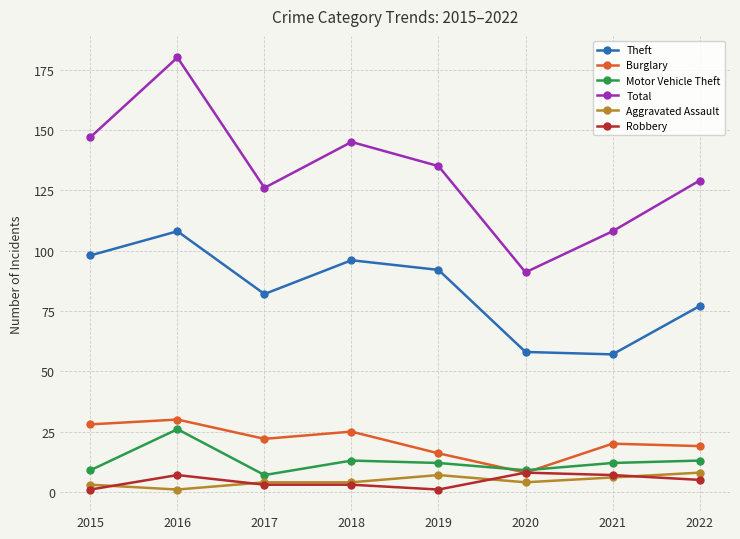

Where is the first local minimum for Aggravated Assault?

2016